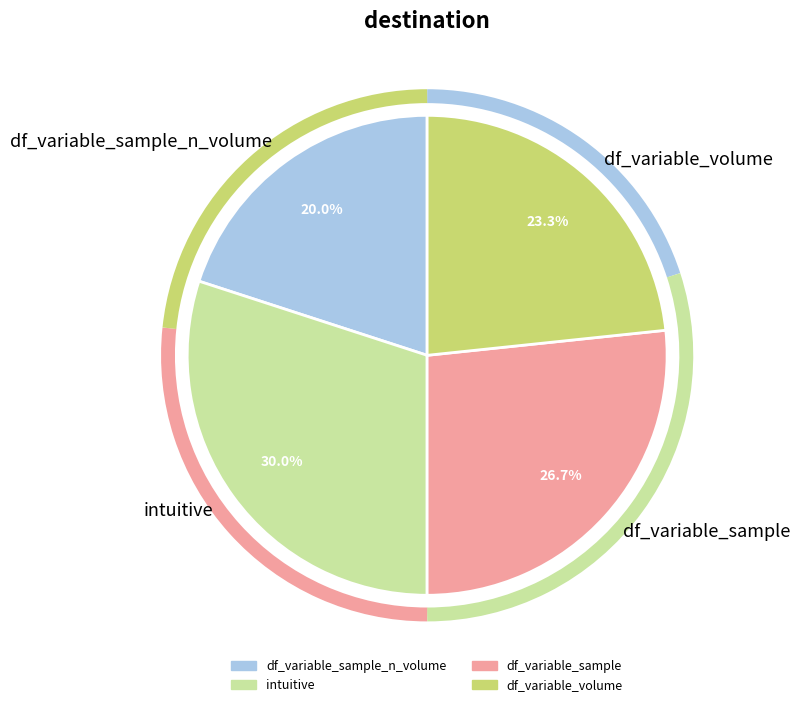

Is it true that df_variable_sample is 38% of the pie?

False